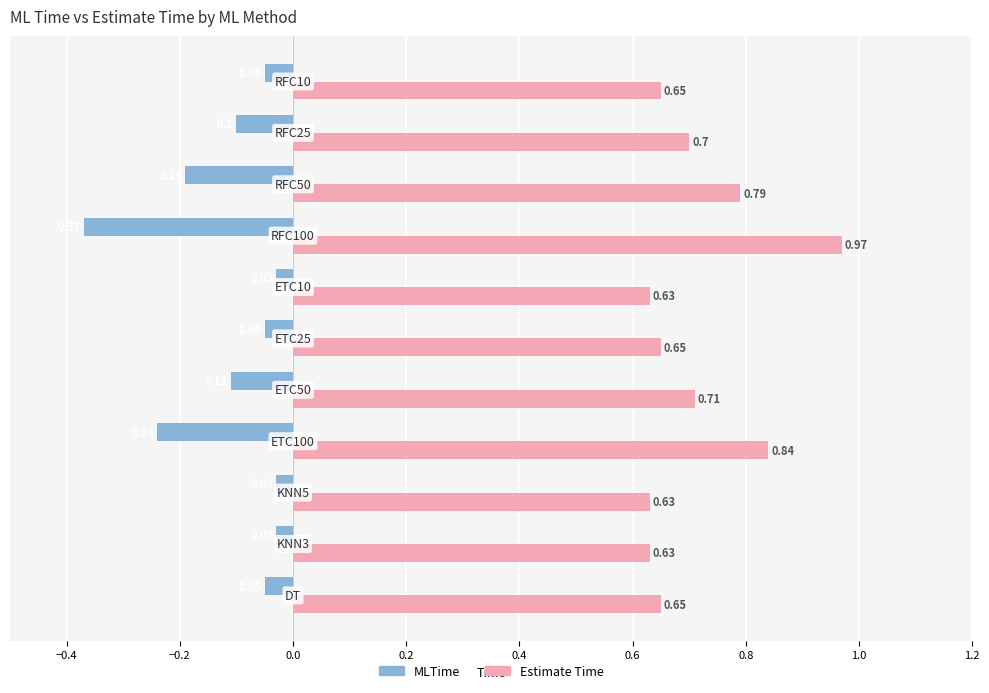

How many data points does each series have?

11